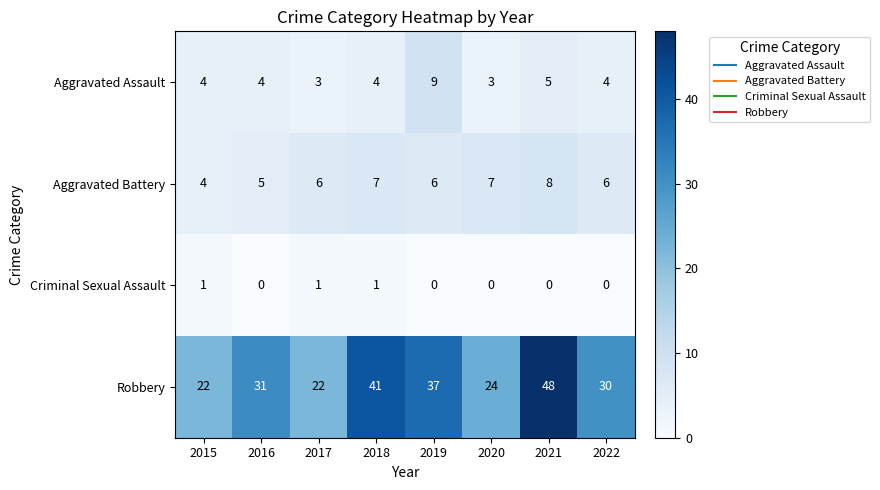

Is it true that Aggravated Battery equals 6 at 2022?

True